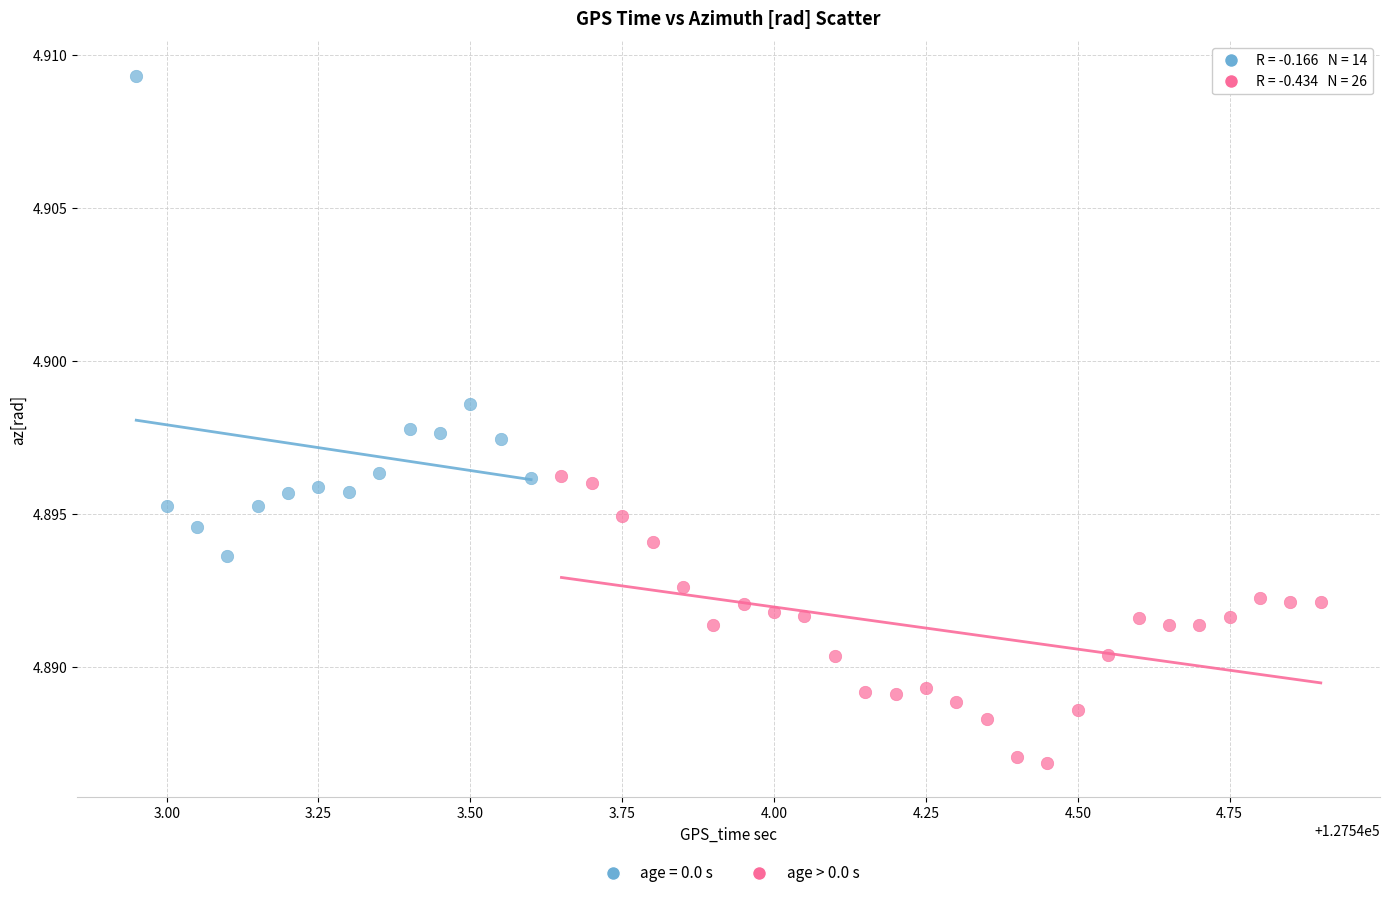

Which series has the widest spread of Y values?

age = 0.0 s